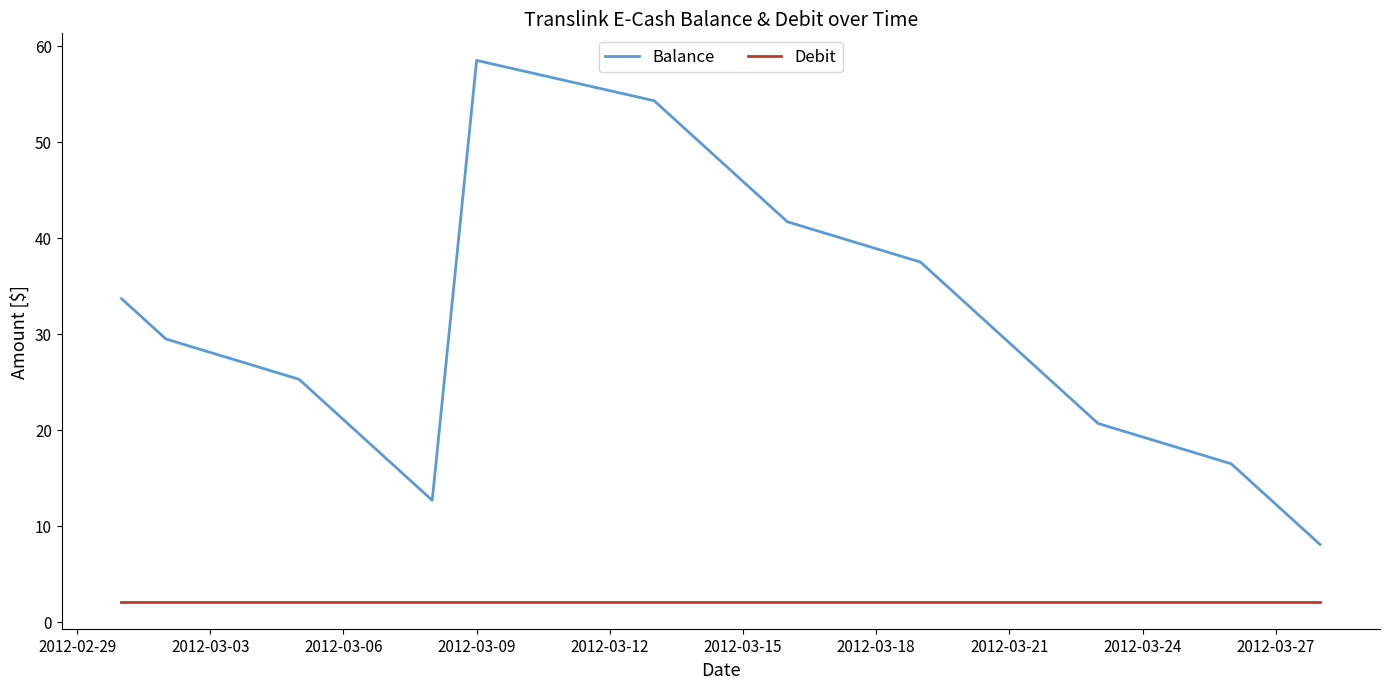

What is the greatest value displayed?

58.5